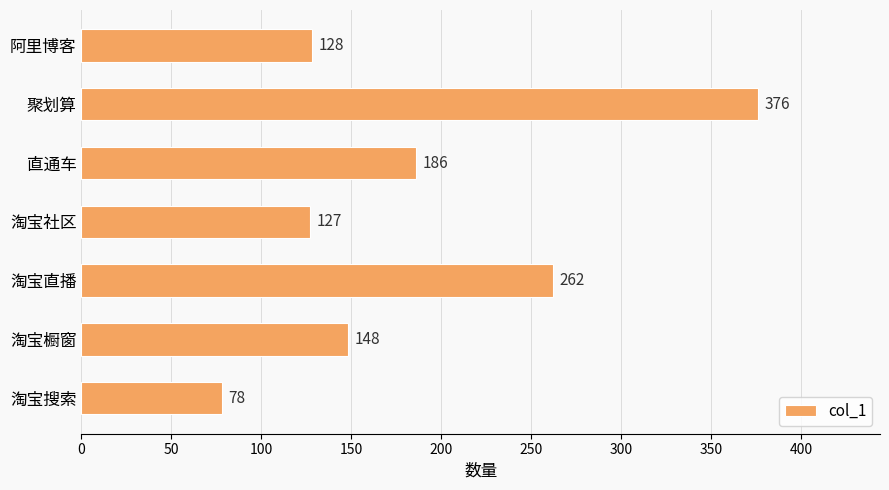

At which category does the chart reach its peak across all series?

聚划算